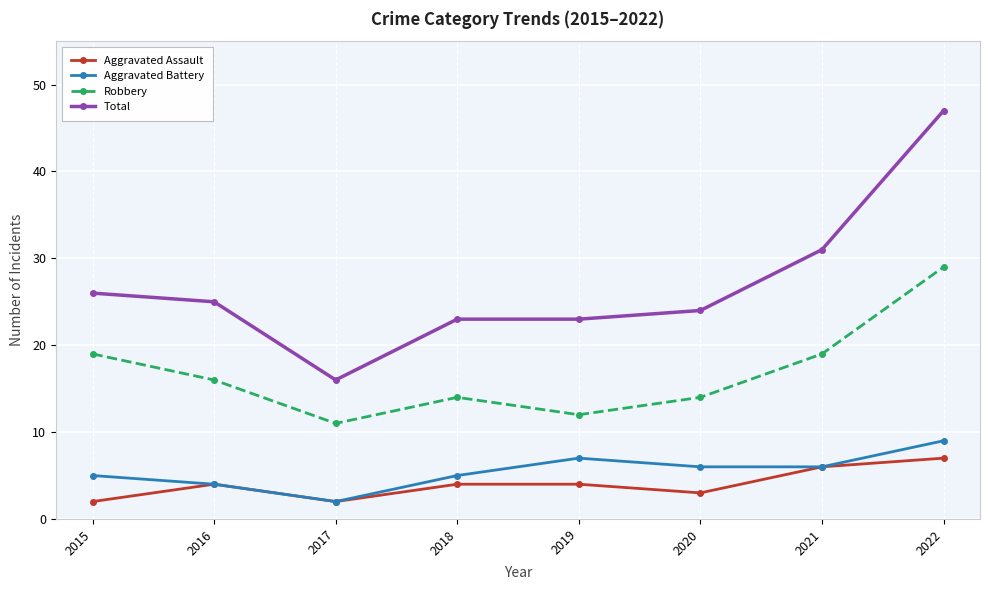

What is the average value of the Aggravated Assault series?

4